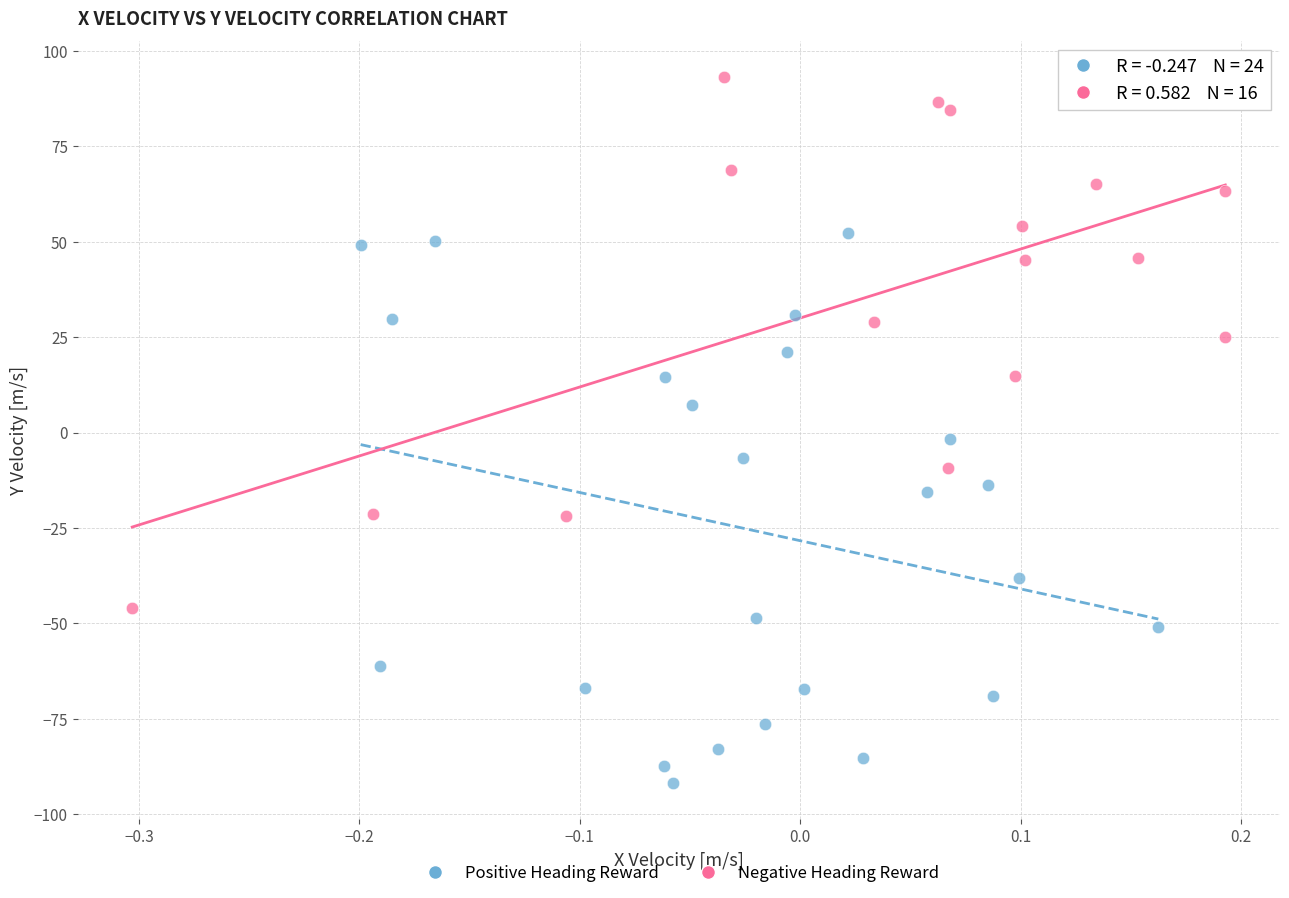

What are all the series names shown in the legend?

Positive Heading Reward, Negative Heading Reward